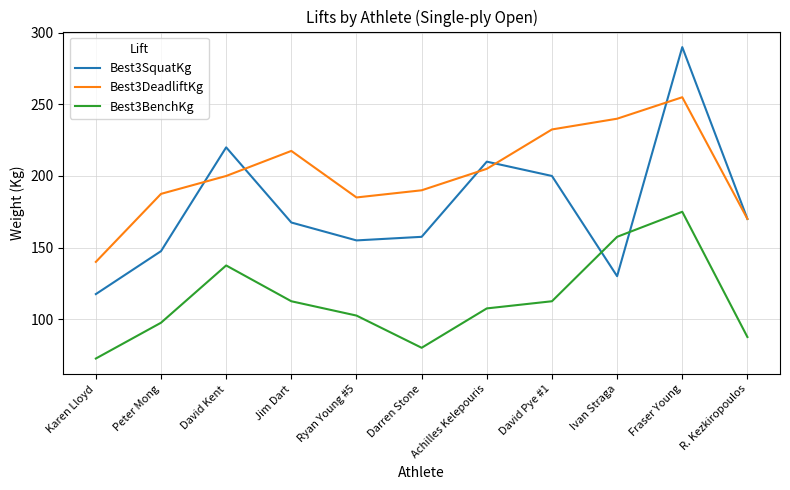

Is it true that Best3BenchKg equals 134.9 at R. Kezkiropoulos?

False